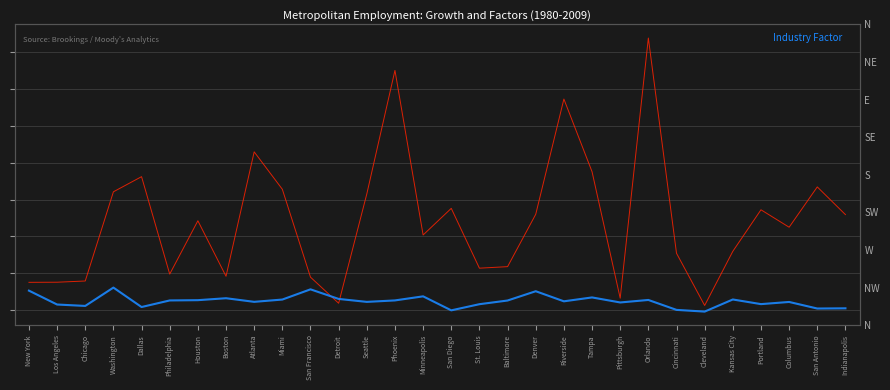

Which category has the lowest value across all series?

Cleveland